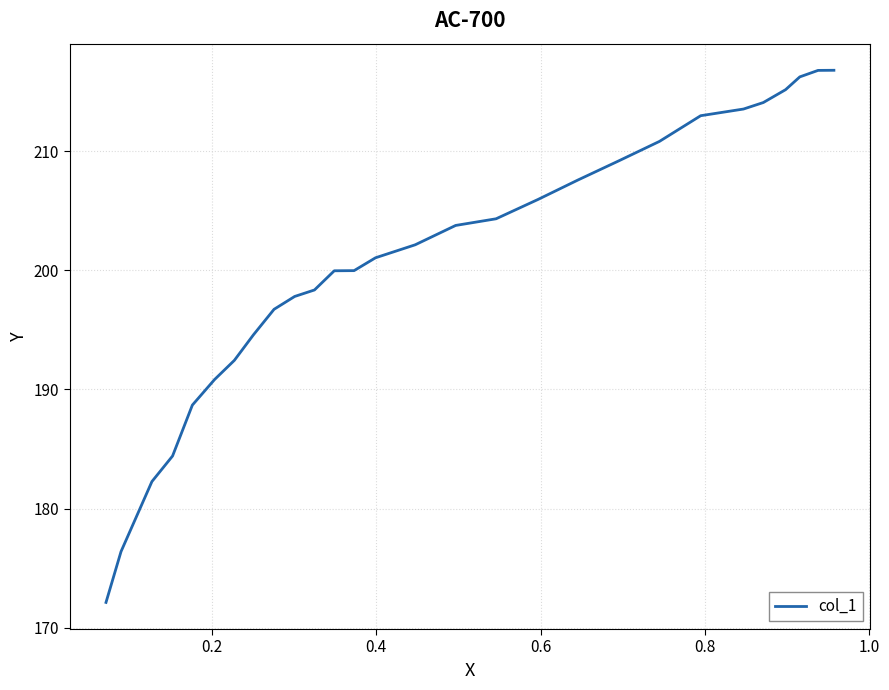

Count the number of data series in this chart.

1